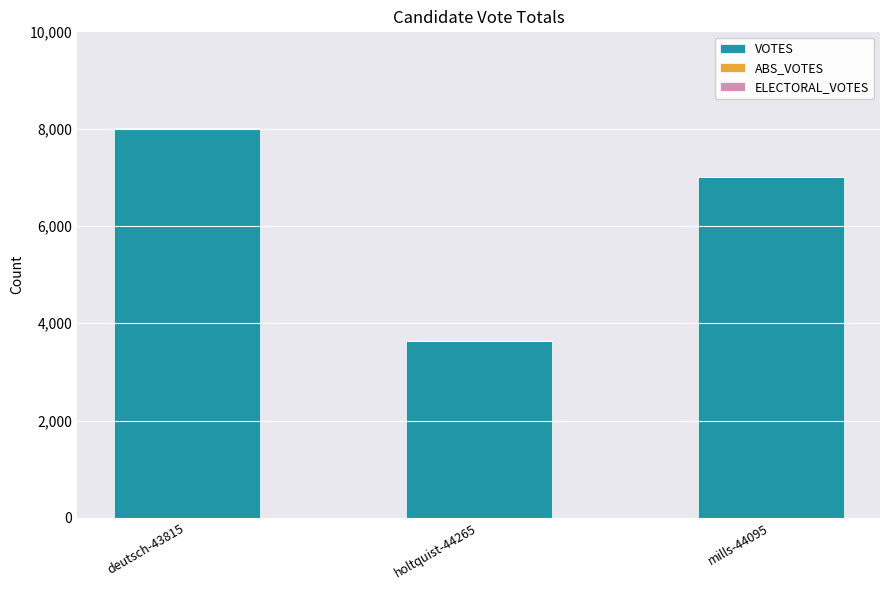

What is the label of the 1st bar from the right?

mills-44095